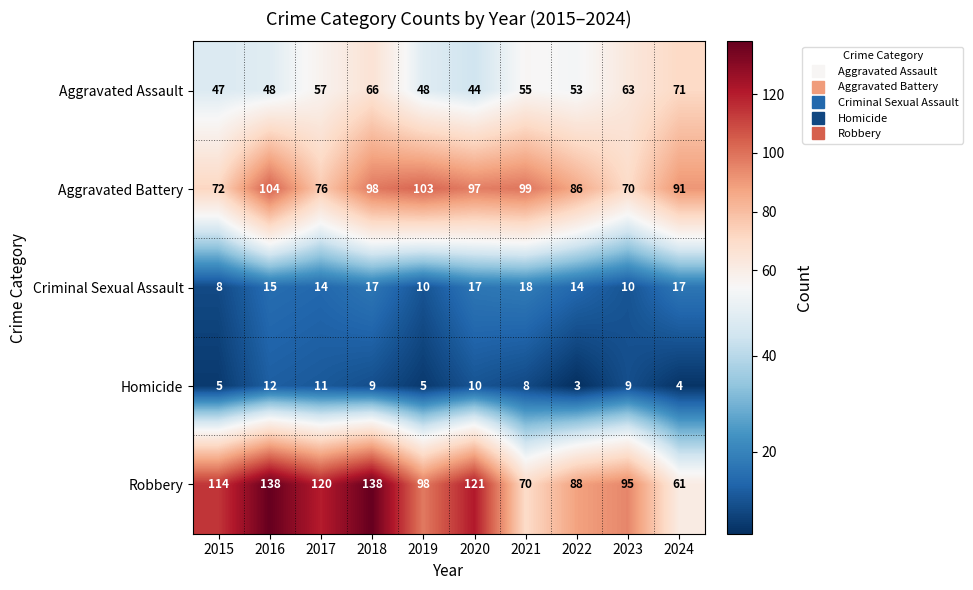

What is the difference between the highest and lowest values at 2017?

109